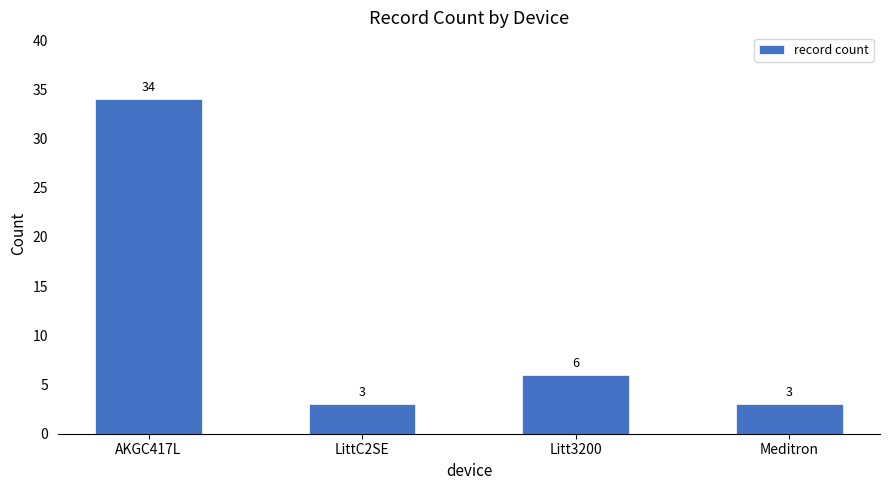

Which category has the highest value across all series?

AKGC417L